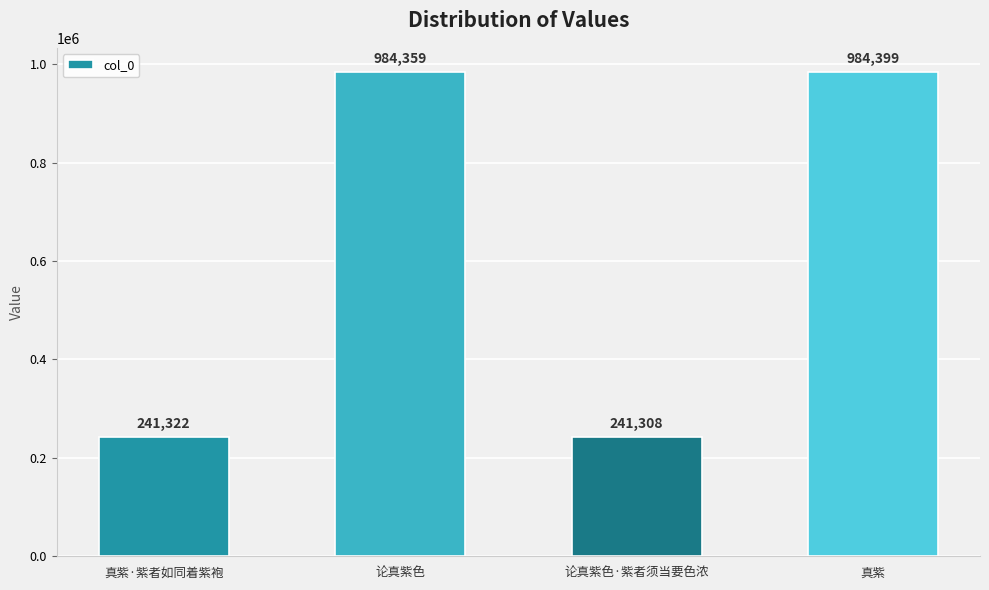

Reading right to left, list all the values displayed in this chart.

984399	241308	984359	241322